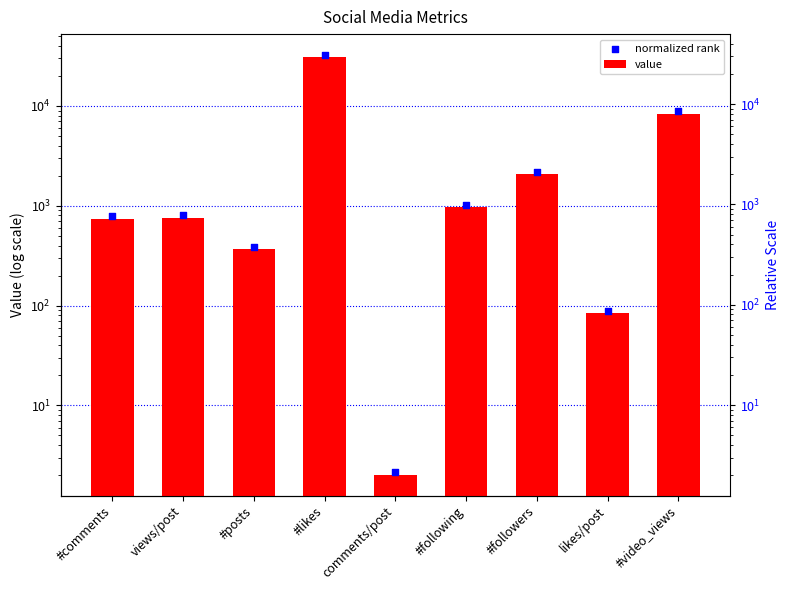

What are all the series names shown in the legend?

value, normalized rank